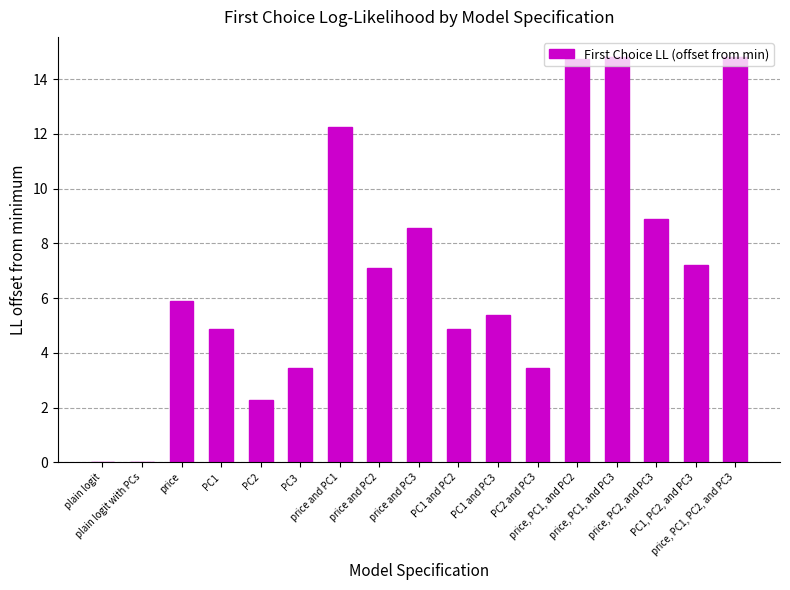

Reading left to right, list all the values displayed in this chart.

plain logit=0.0	plain logit with PCs=0.0	price=5.9	PC1=4.9	PC2=2.3	PC3=3.5	price and PC1=12.2	price and PC2=7.1	price and PC3=8.6	PC1 and PC2=4.9	PC1 and PC3=5.4	PC2 and PC3=3.5	price, PC1, and PC2=14.8	price, PC1, and PC3=14.8	price, PC2, and PC3=8.9	PC1, PC2, and PC3=7.2	price, PC1, PC2, and PC3=14.8